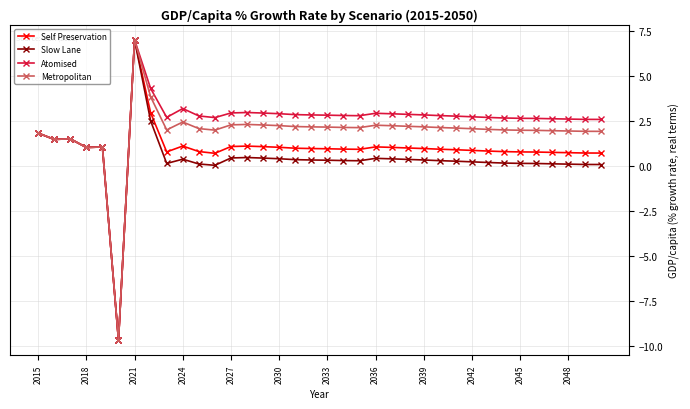

What is the average value of the Atomised series?

2.4